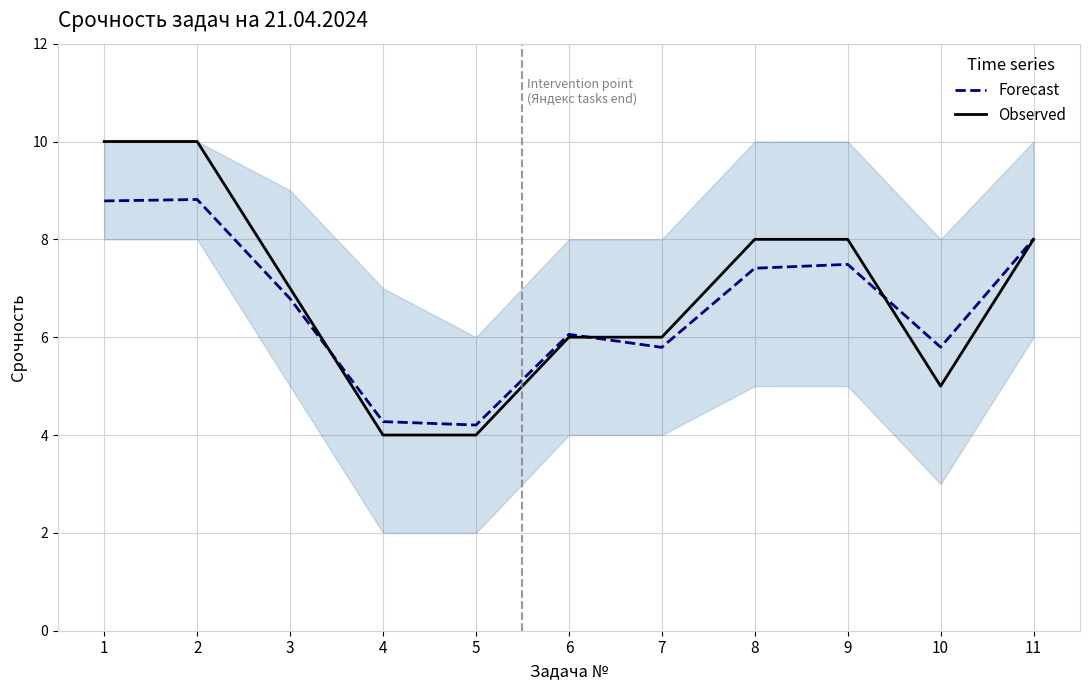

Which series has the largest range (max minus min)?

Срочность (observed)